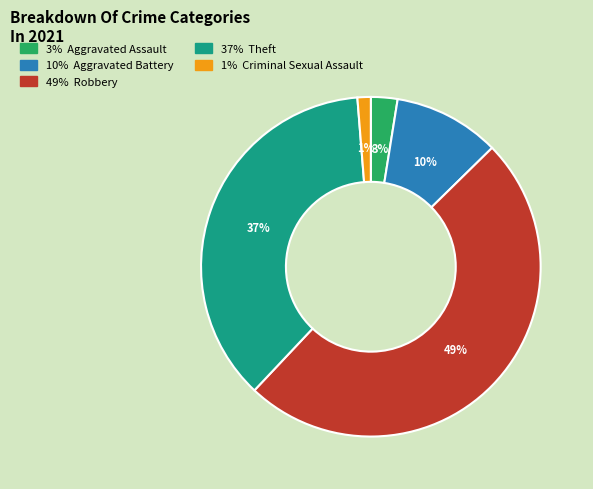

To the nearest percent, what is the average slice percentage?

20%